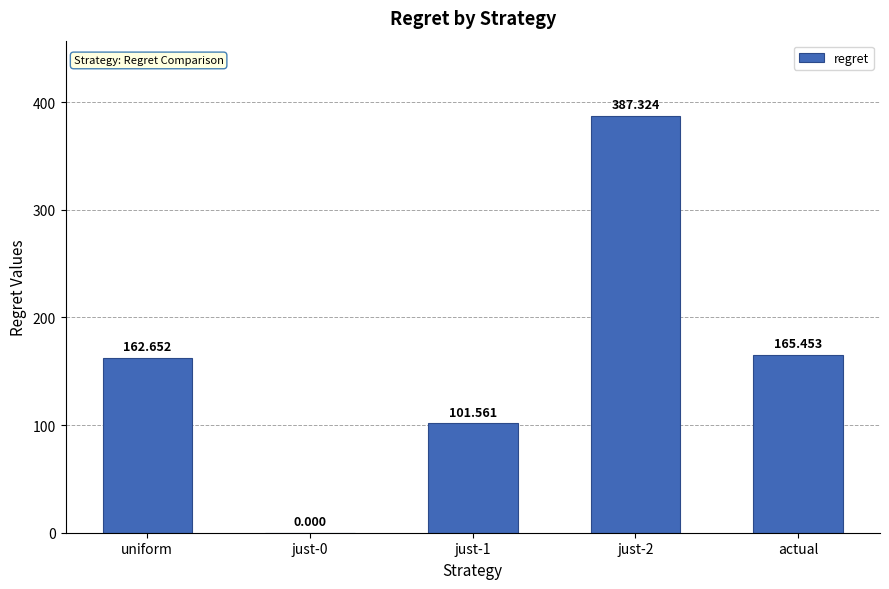

What is the maximum value shown in the chart?

387.3